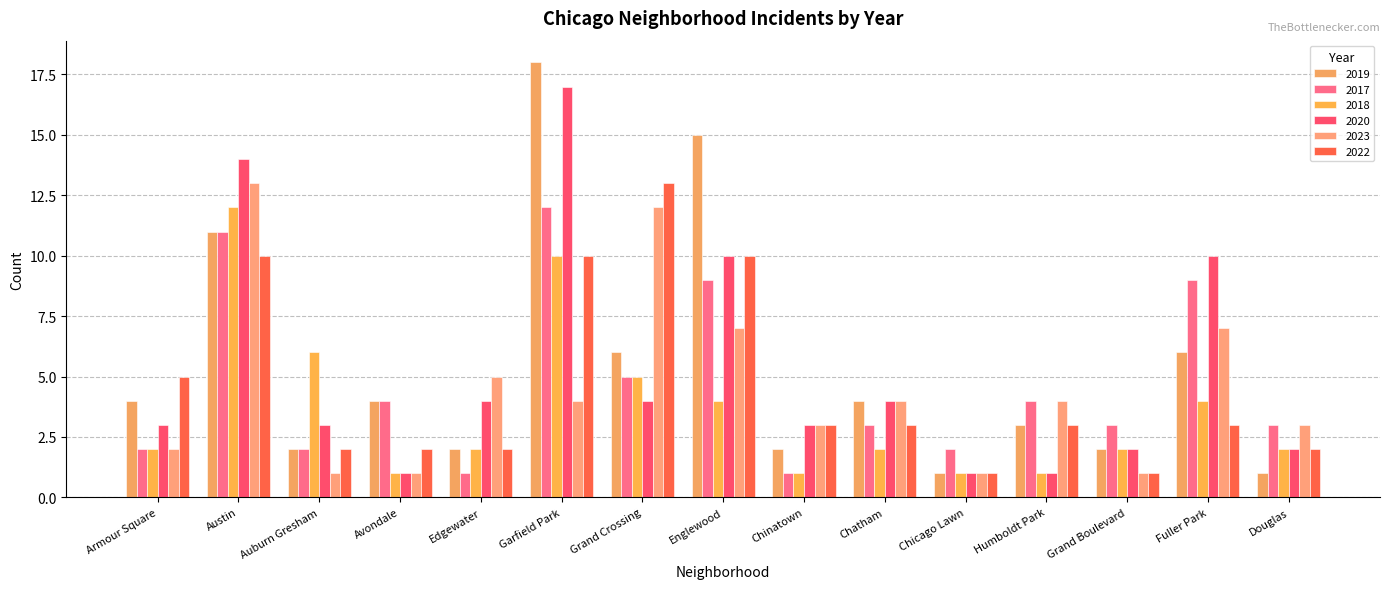

Which has a higher value, Humboldt Park or Grand Boulevard?

Humboldt Park